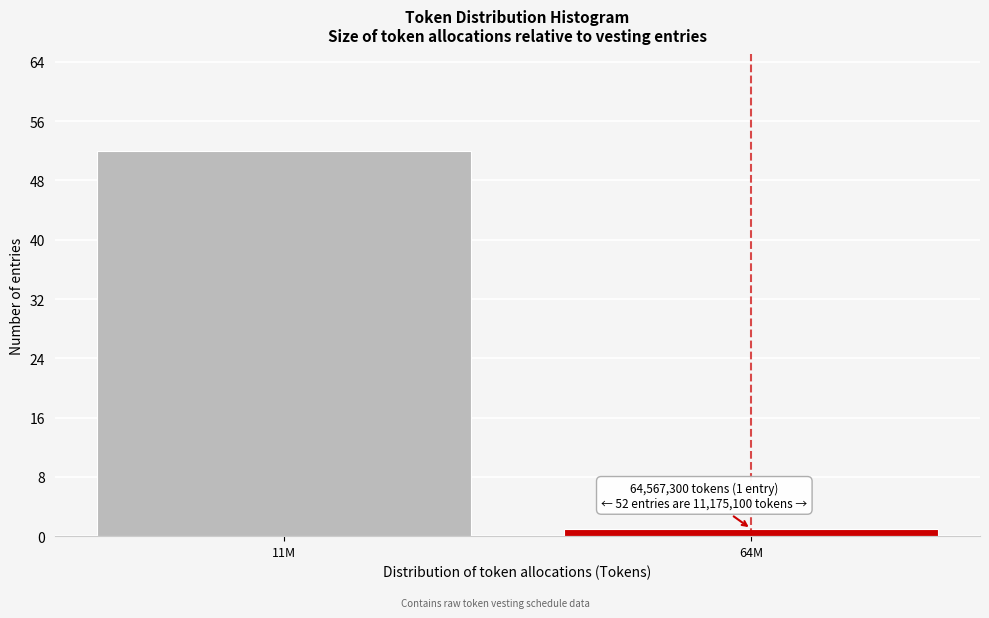

Reading left to right, list all the values displayed in this chart.

52	1